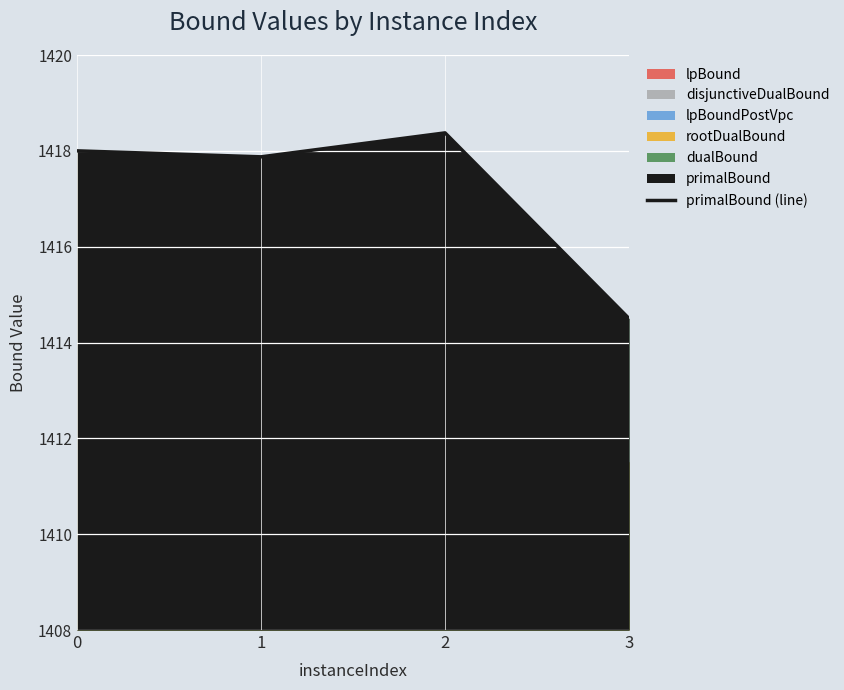

Reading right to left, list all the values displayed in this chart.

1414.5	1418.4	1417.9	1418.0